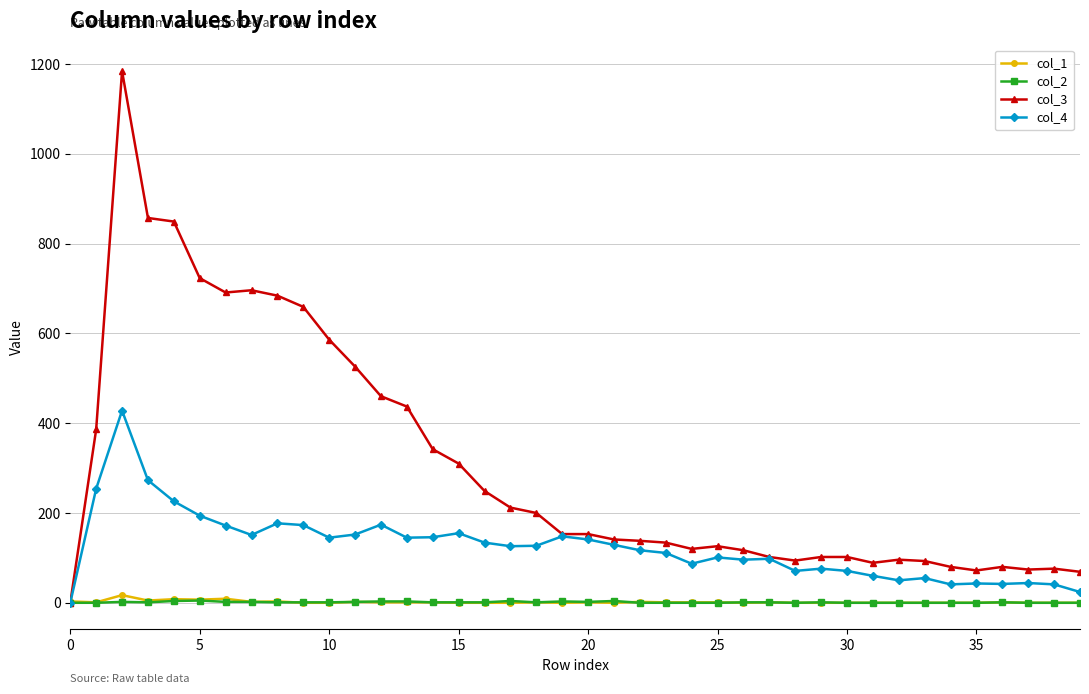

What is the maximum value shown in the chart?

1184